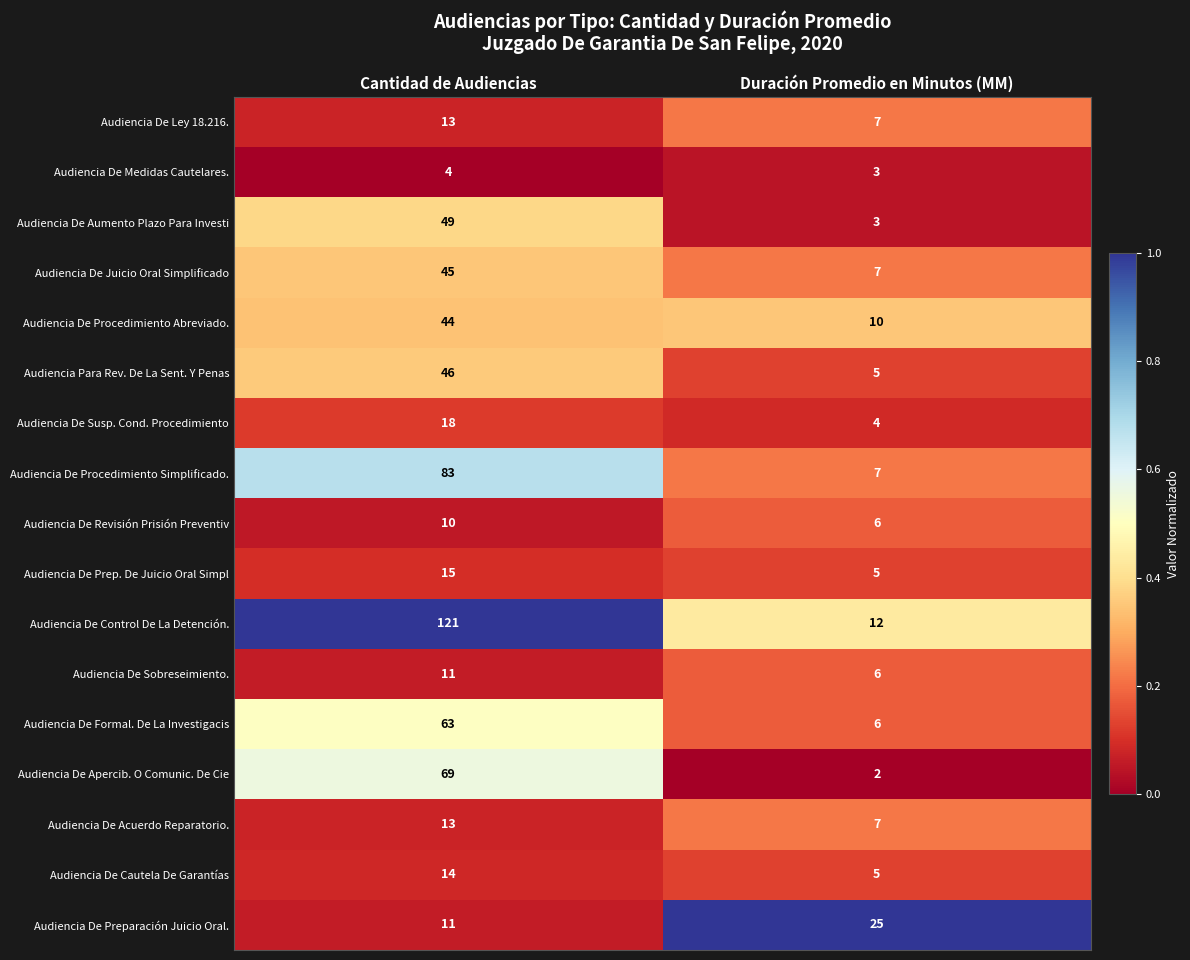

Which category has the highest value across all series?

Cantidad de Audiencias